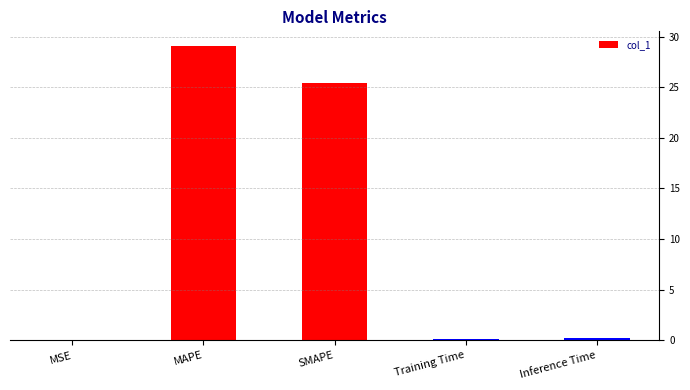

Where is the data nearest to the value 14?

SMAPE